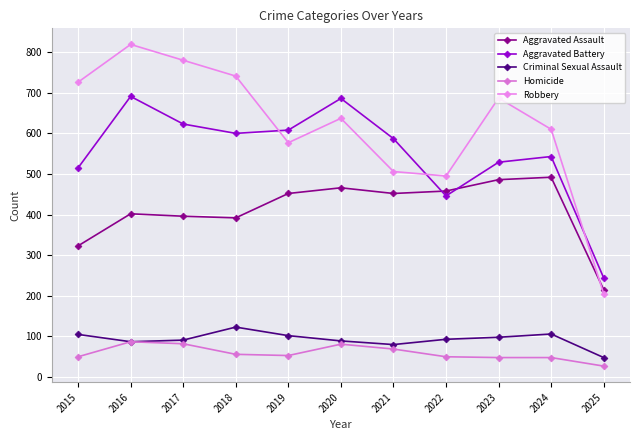

How many interior local valleys does the Homicide series have?

1